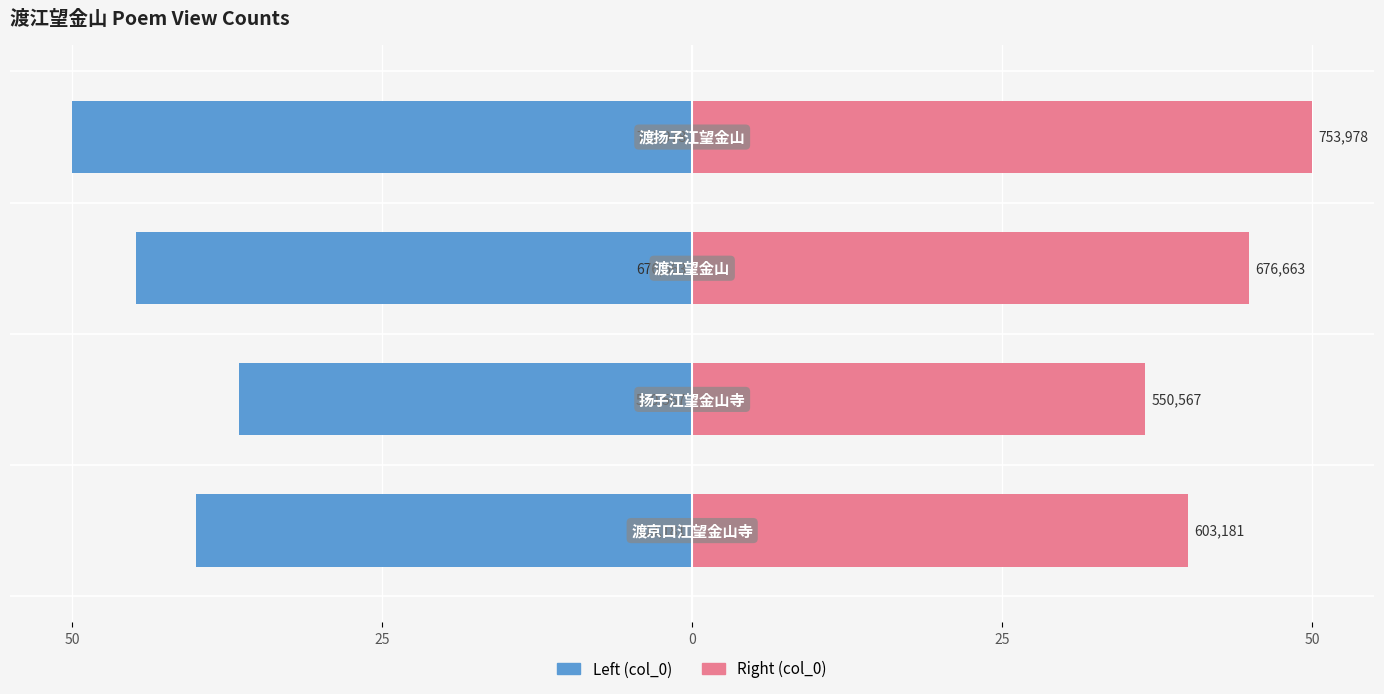

Reading left to right, transcribe all the data shown in this chart.

col_0 (left): 50=-40.0	25=-36.5	0=-44.9	25=-50.0
col_0 (right): 50=40.0	25=36.5	0=44.9	25=50.0